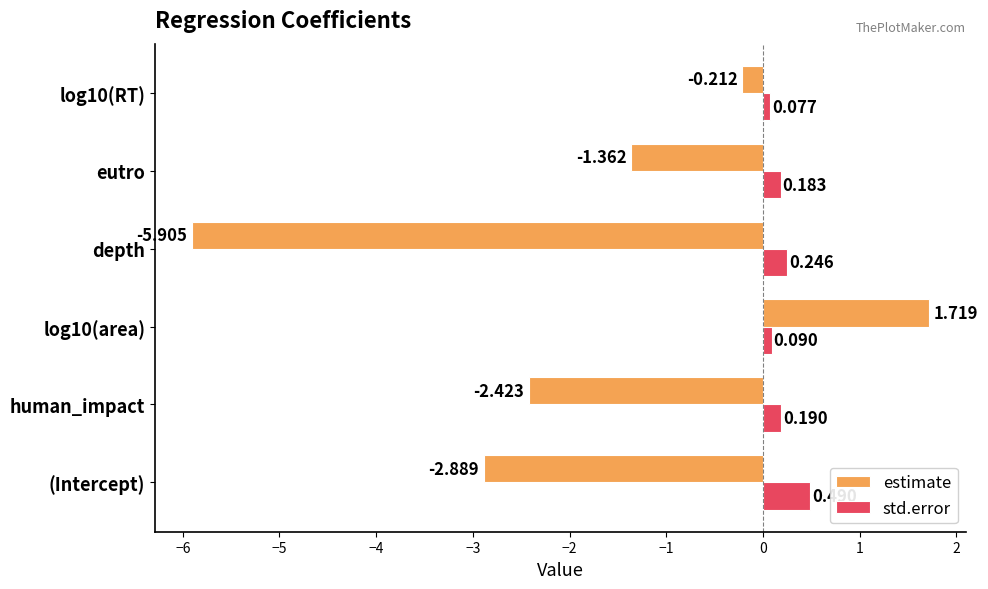

Which series has the largest total across all categories?

std.error